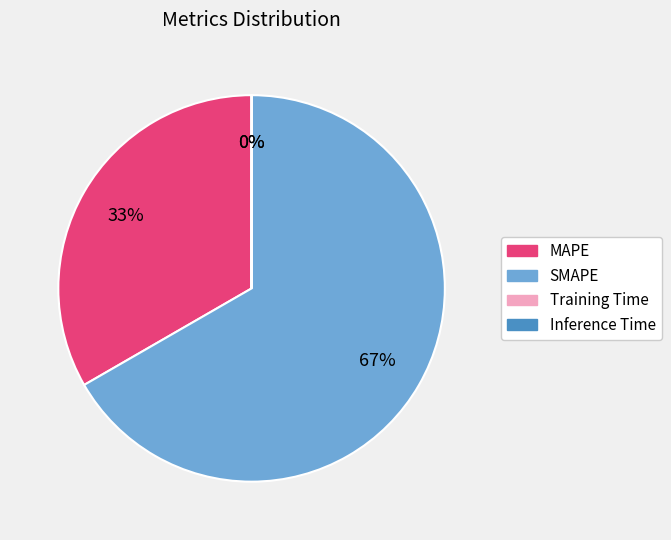

Is it true that SMAPE is 81% of the pie?

False